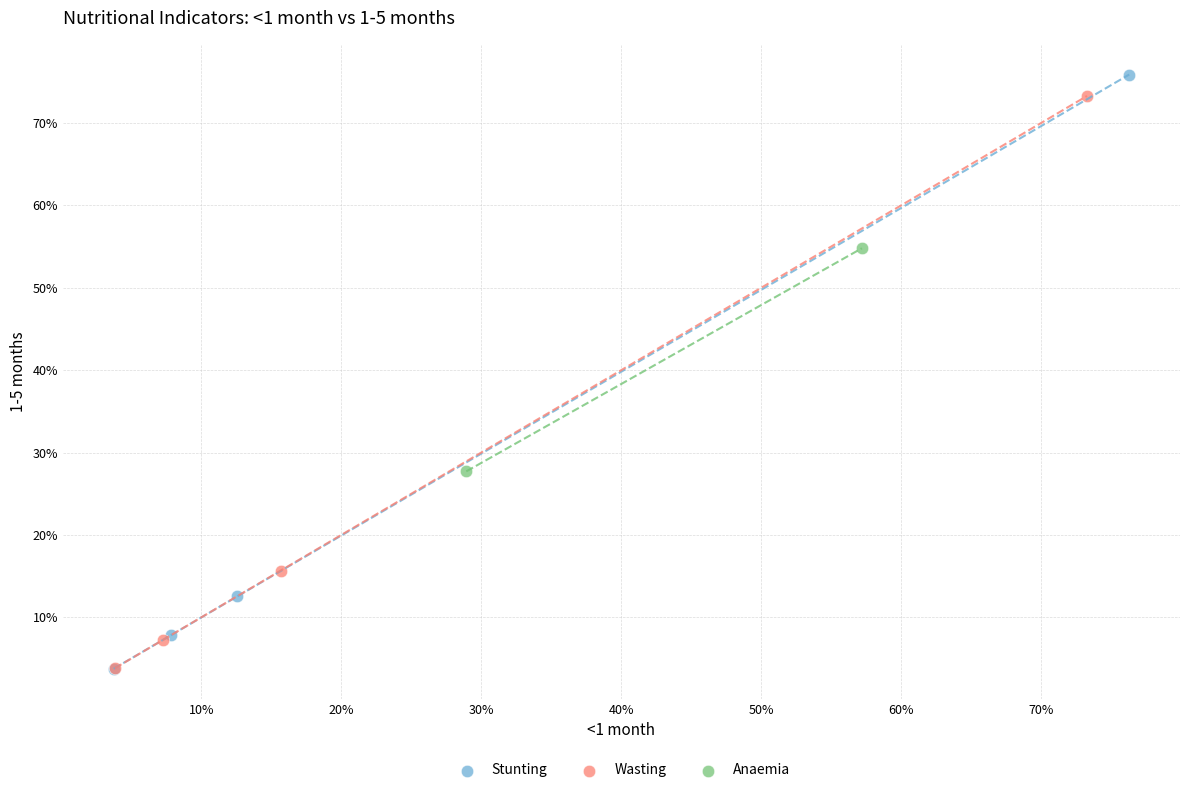

What are all the series names shown in the legend?

Stunting, Wasting, Anaemia